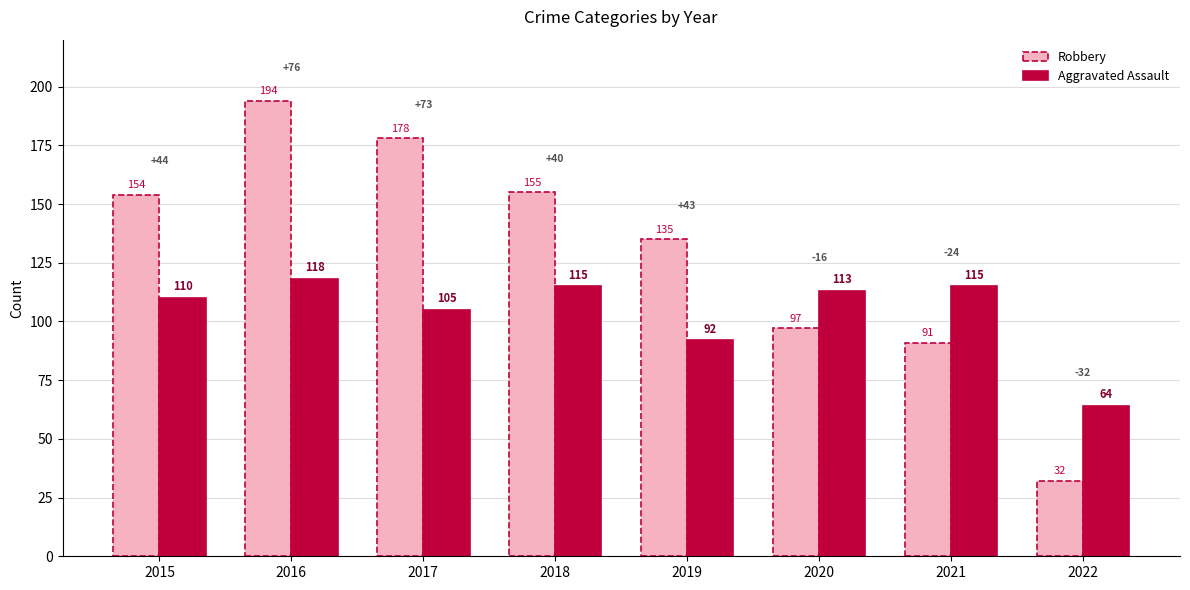

Is the value of Aggravated Assault at 2019 greater than the value of Robbery at 2018?

No